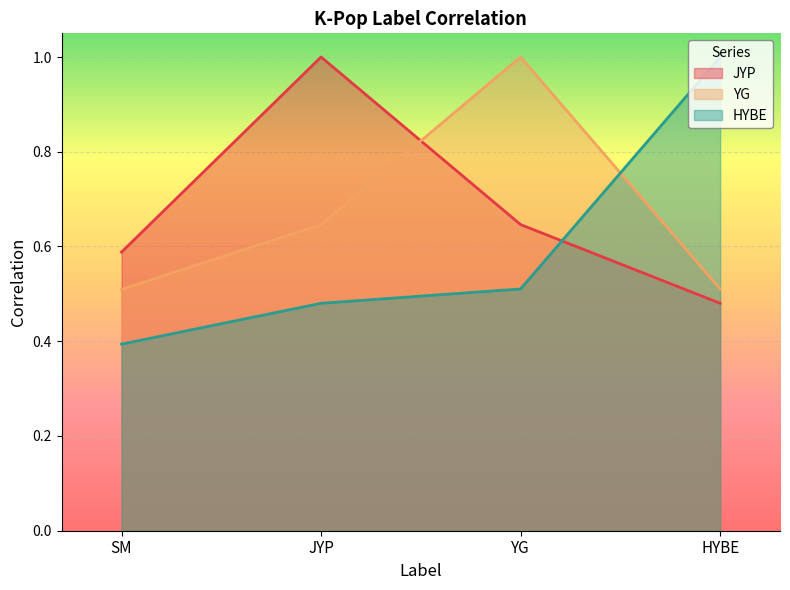

True or false: JYP has more than 1 points higher than both neighbors.

False